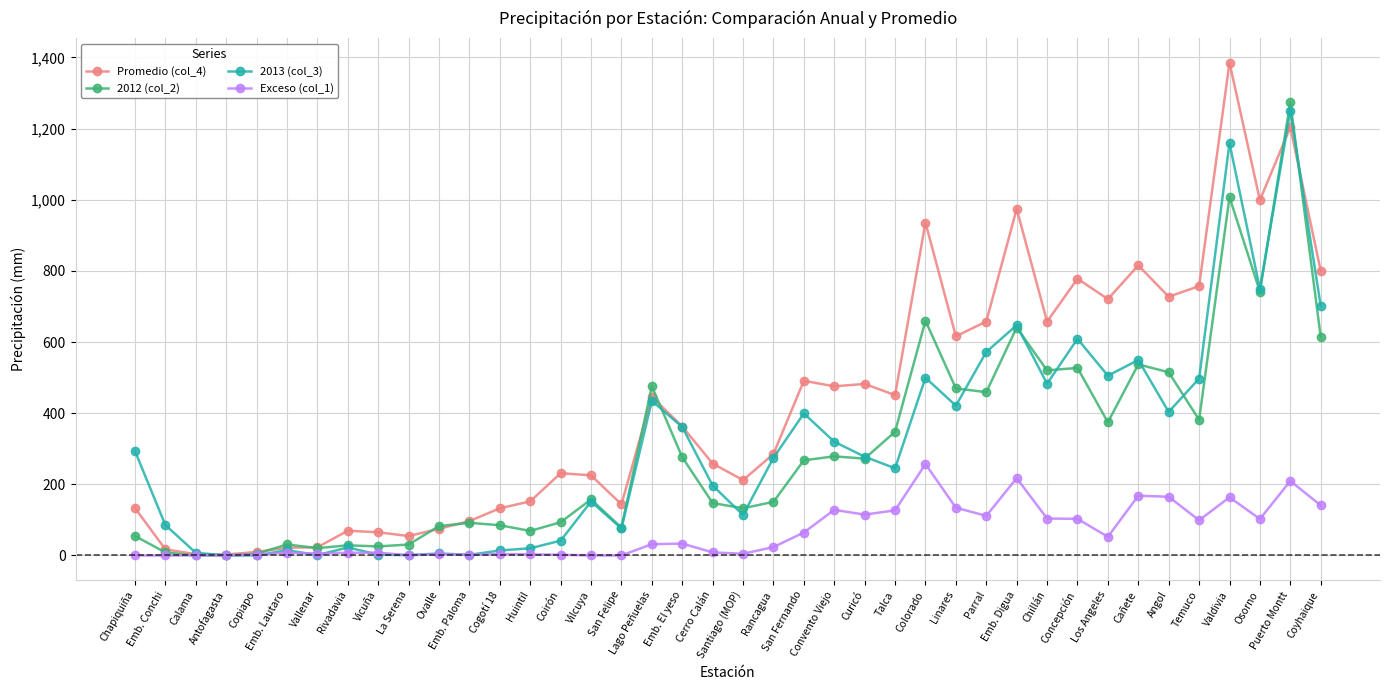

What is the value of the 2013 (col_3) point at the 30th from the left?

647.4